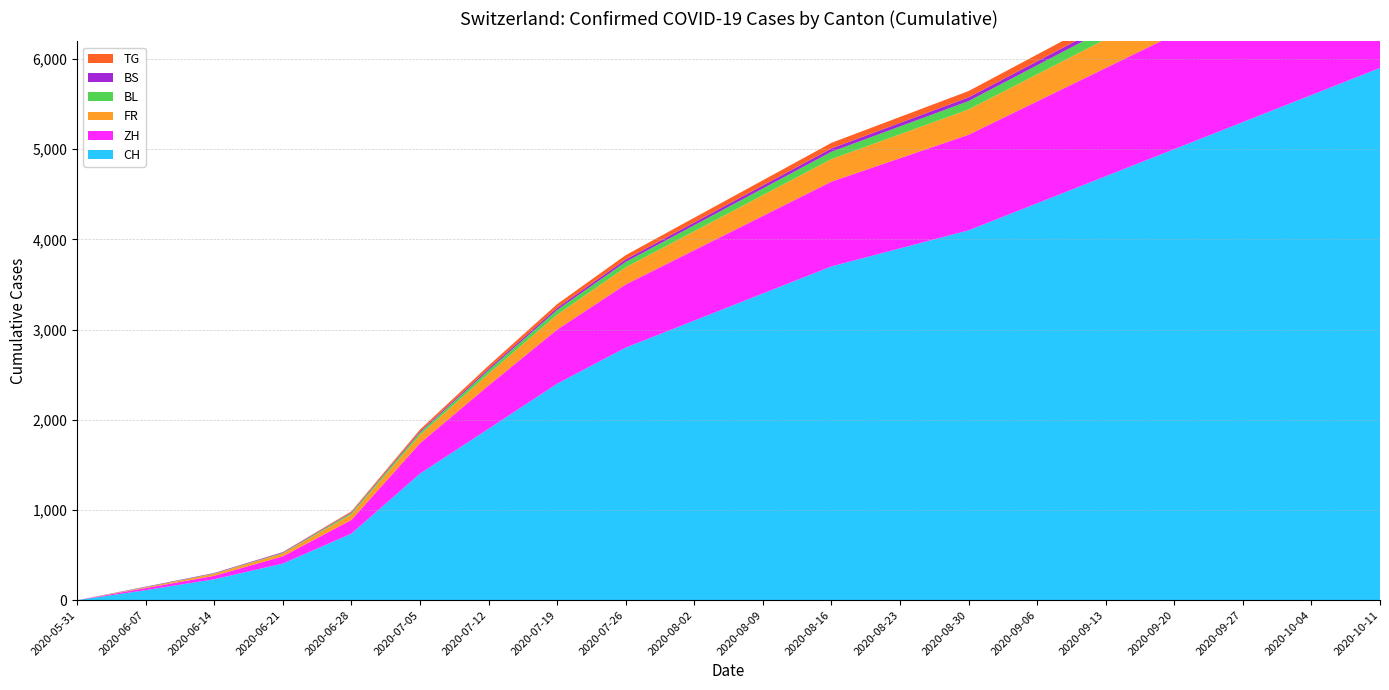

Reading left to right, list all the values displayed in this chart.

CH: 2020-05-31=0	2020-06-07=111	2020-06-14=232	2020-06-21=406	2020-06-28=738	2020-07-05=1403	2020-07-12=1900	2020-07-19=2400	2020-07-26=2800	2020-08-02=3100	2020-08-09=3400	2020-08-16=3700	2020-08-23=3900	2020-08-30=4100	2020-09-06=4400	2020-09-13=4700	2020-09-20=5000	2020-09-27=5300	2020-10-04=5600	2020-10-11=5900
ZH: 2020-05-31=0	2020-06-07=23	2020-06-14=38	2020-06-21=80	2020-06-28=152	2020-07-05=337	2020-07-12=480	2020-07-19=600	2020-07-26=700	2020-08-02=780	2020-08-09=860	2020-08-16=940	2020-08-23=1000	2020-08-30=1060	2020-09-06=1130	2020-09-13=1200	2020-09-20=1270	2020-09-27=1340	2020-10-04=1410	2020-10-11=1480
FR: 2020-05-31=0	2020-06-07=9	2020-06-14=22	2020-06-21=32	2020-06-28=61	2020-07-05=92	2020-07-12=130	2020-07-19=165	2020-07-26=190	2020-08-02=210	2020-08-09=230	2020-08-16=250	2020-08-23=265	2020-08-30=280	2020-09-06=300	2020-09-13=320	2020-09-20=340	2020-09-27=360	2020-10-04=380	2020-10-11=400
BL: 2020-05-31=0	2020-06-07=3	2020-06-14=4	2020-06-21=7	2020-06-28=16	2020-07-05=27	2020-07-12=40	2020-07-19=52	2020-07-26=60	2020-08-02=67	2020-08-09=74	2020-08-16=81	2020-08-23=87	2020-08-30=93	2020-09-06=100	2020-09-13=107	2020-09-20=114	2020-09-27=121	2020-10-04=128	2020-10-11=135
BS: 2020-05-31=0	2020-06-07=4	2020-06-14=5	2020-06-21=7	2020-06-28=7	2020-07-05=12	2020-07-12=18	2020-07-19=24	2020-07-26=28	2020-08-02=31	2020-08-09=34	2020-08-16=37	2020-08-23=39	2020-08-30=41	2020-09-06=44	2020-09-13=47	2020-09-20=50	2020-09-27=53	2020-10-04=56	2020-10-11=59
TG: 2020-05-31=0	2020-06-07=0	2020-06-14=1	2020-06-21=2	2020-06-28=11	2020-07-05=21	2020-07-12=32	2020-07-19=41	2020-07-26=47	2020-08-02=52	2020-08-09=57	2020-08-16=62	2020-08-23=66	2020-08-30=70	2020-09-06=75	2020-09-13=80	2020-09-20=85	2020-09-27=90	2020-10-04=95	2020-10-11=100